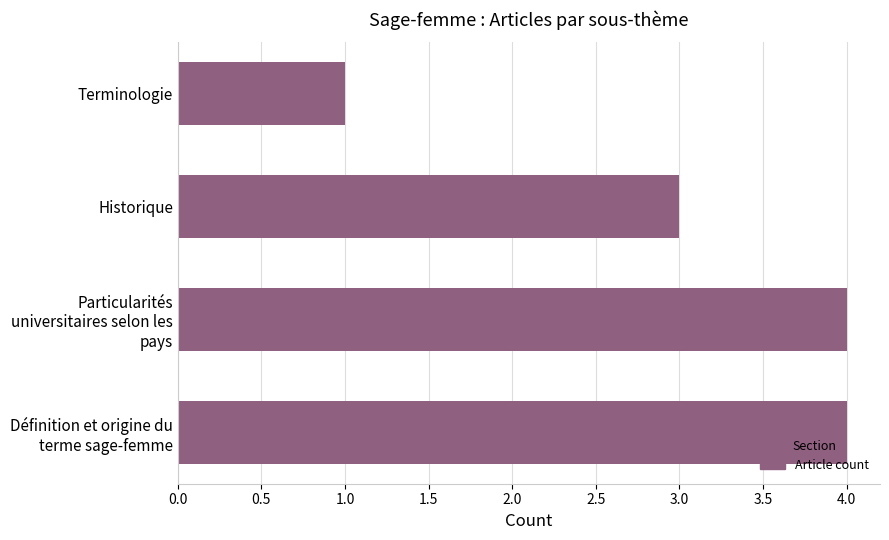

What is the minimum value shown in the chart?

1